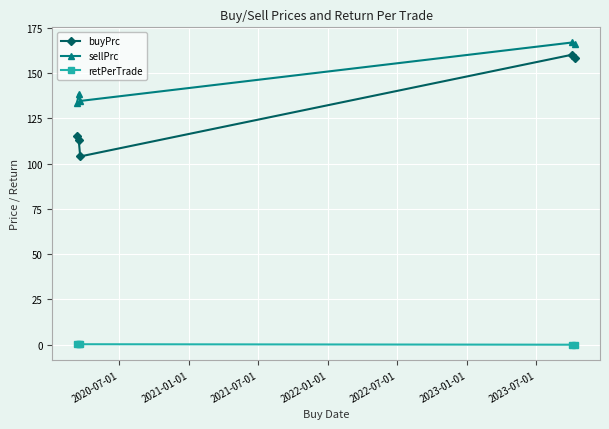

What is the value of the buyPrc point at the 1st from the left?

115.3